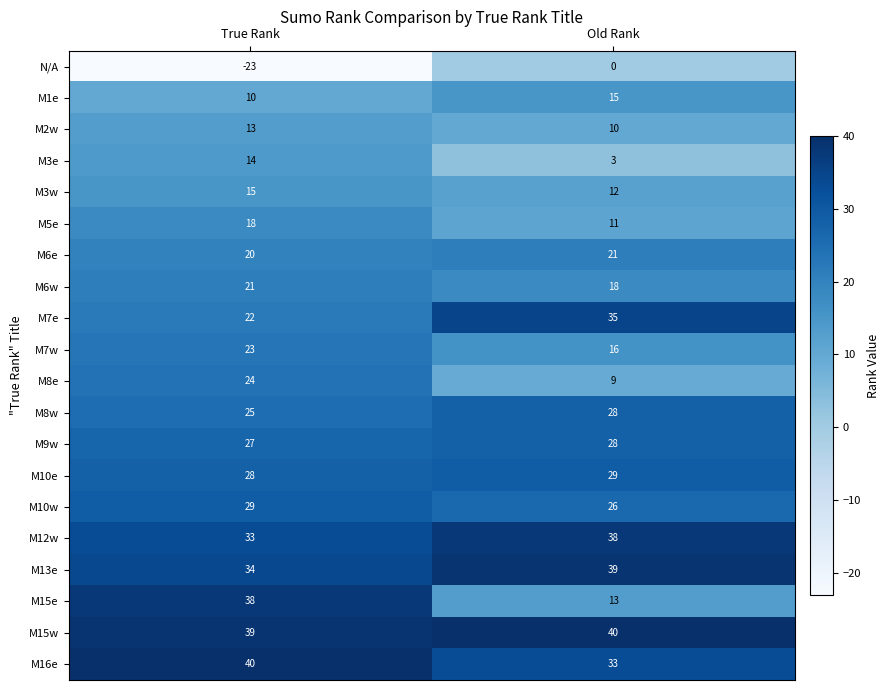

Which category has the highest value in the M15e series?

True Rank